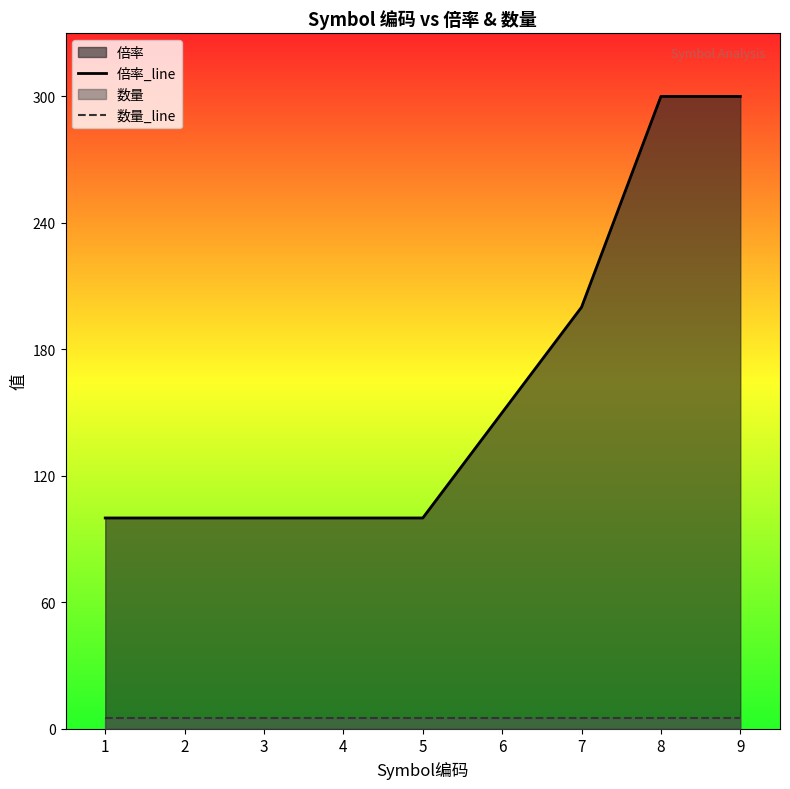

Which category has the lowest value in the 数量_line series?

1